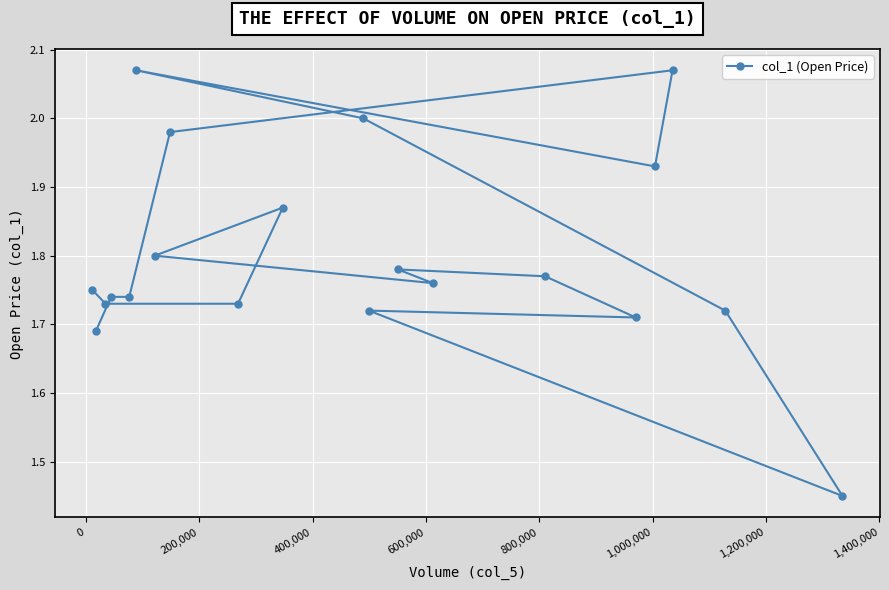

Is it true that the value at 200,000 is 2.4?

False